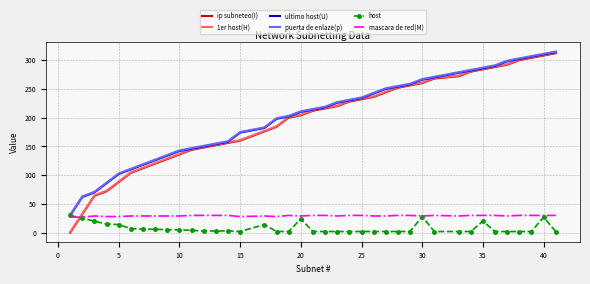

True or false: 1er host(H) has a value of 137 at 10.

True